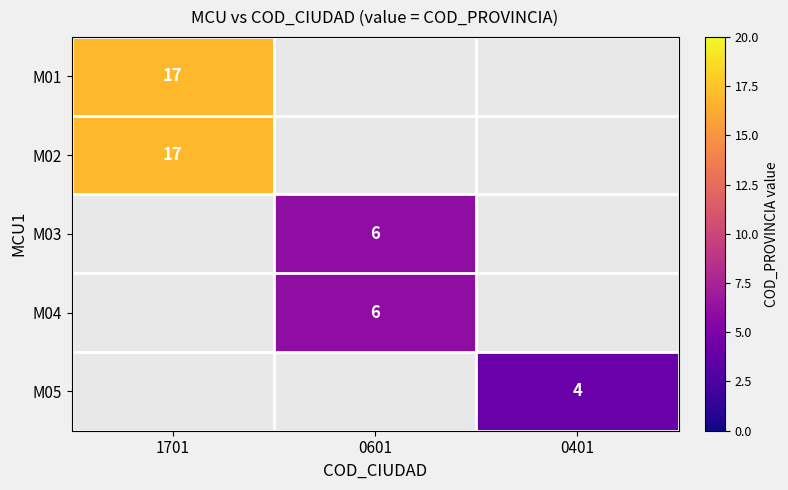

The value of M05 at 0401 is 1. True or false?

False